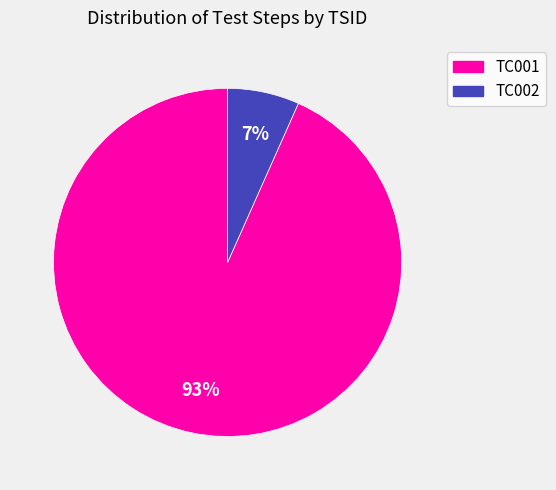

Combined, do TC002 and TC001 account for over 50%?

Yes